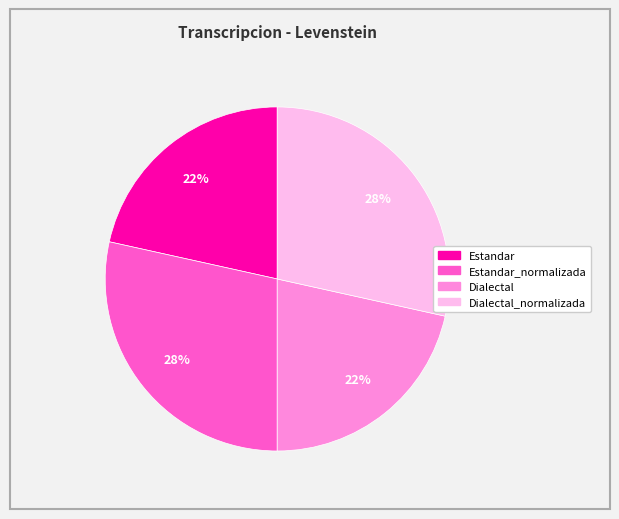

To the nearest percent, what is the average slice percentage?

25%